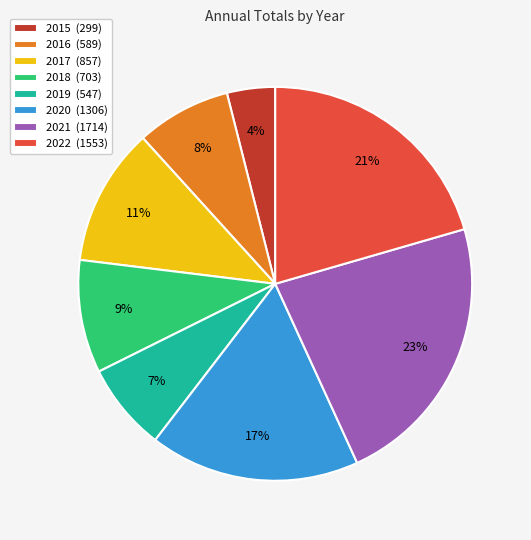

Does any single category account for the majority?

No